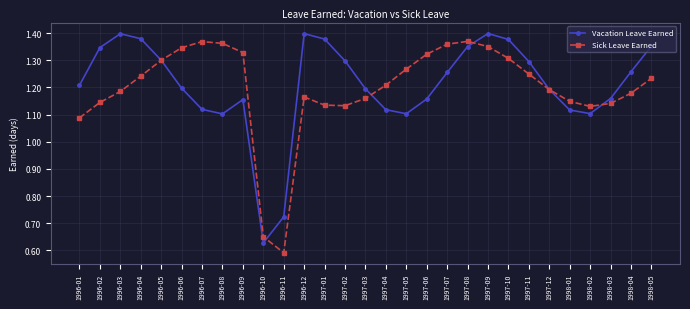

What is the label of the 27th point from the right?

1996-03